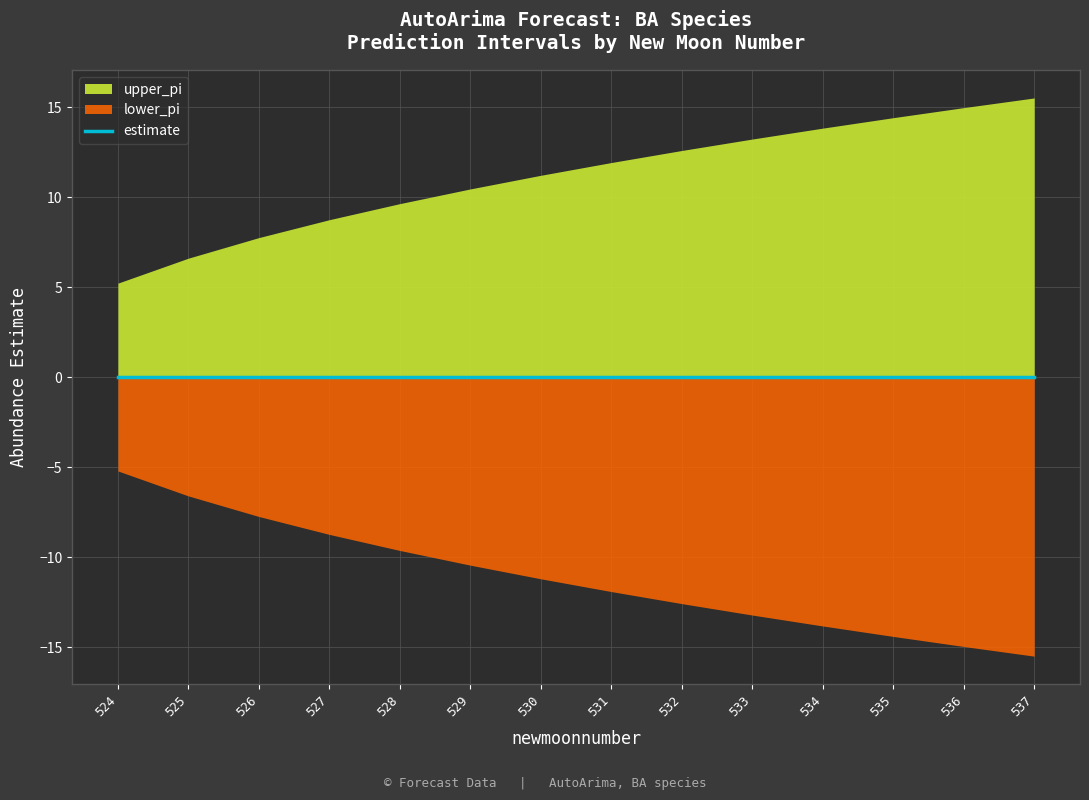

The chart shows a value of -0.0 at 529. True or false?

True